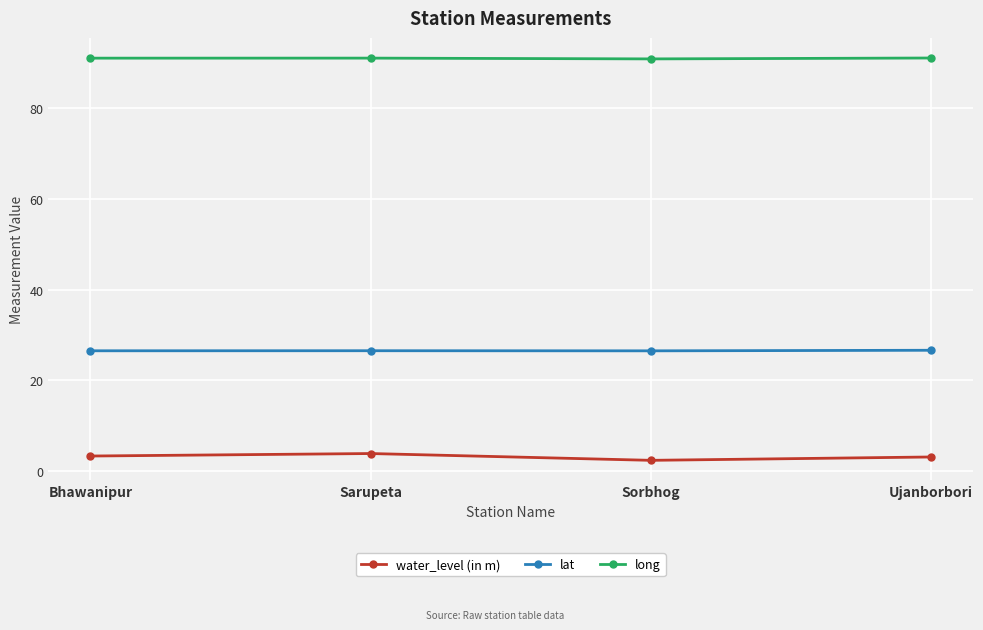

At Sorbhog, list the series in order from largest to smallest.

long, lat, water_level (in m)